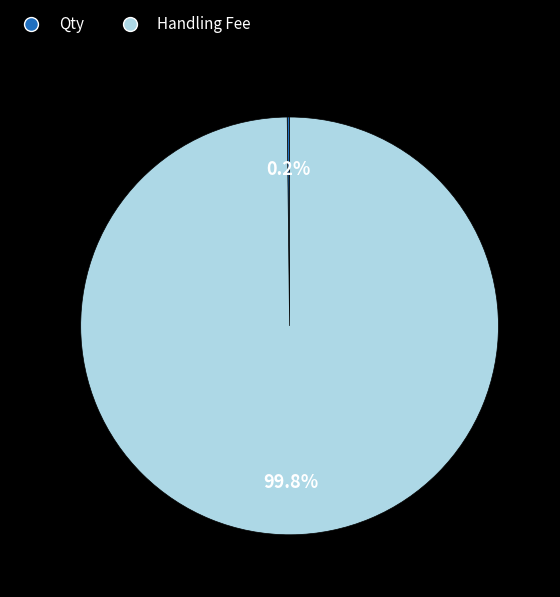

Is Handling Fee the majority of the pie?

Yes